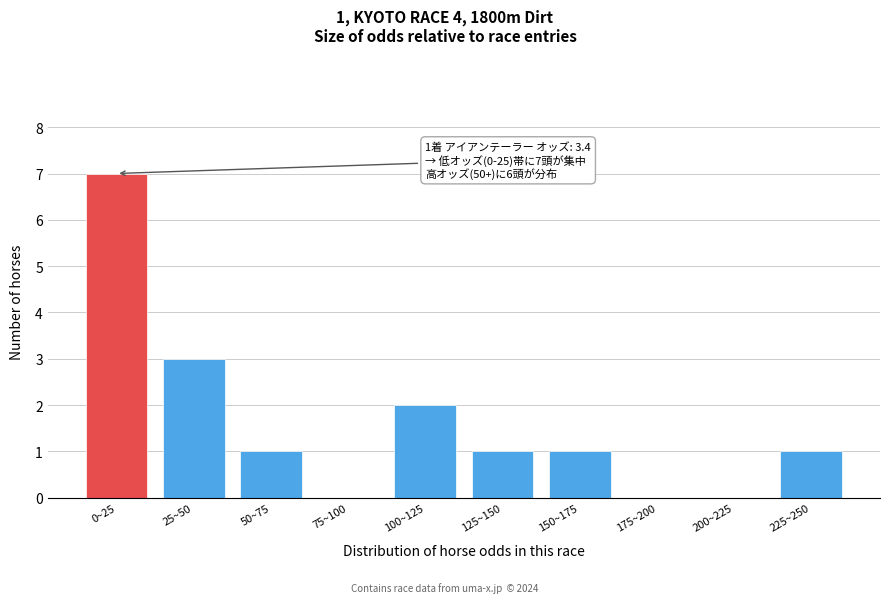

Reading right to left, transcribe all the data shown in this chart.

225~250=1	200~225=0	175~200=0	150~175=1	125~150=1	100~125=2	75~100=0	50~75=1	25~50=3	0~25=7